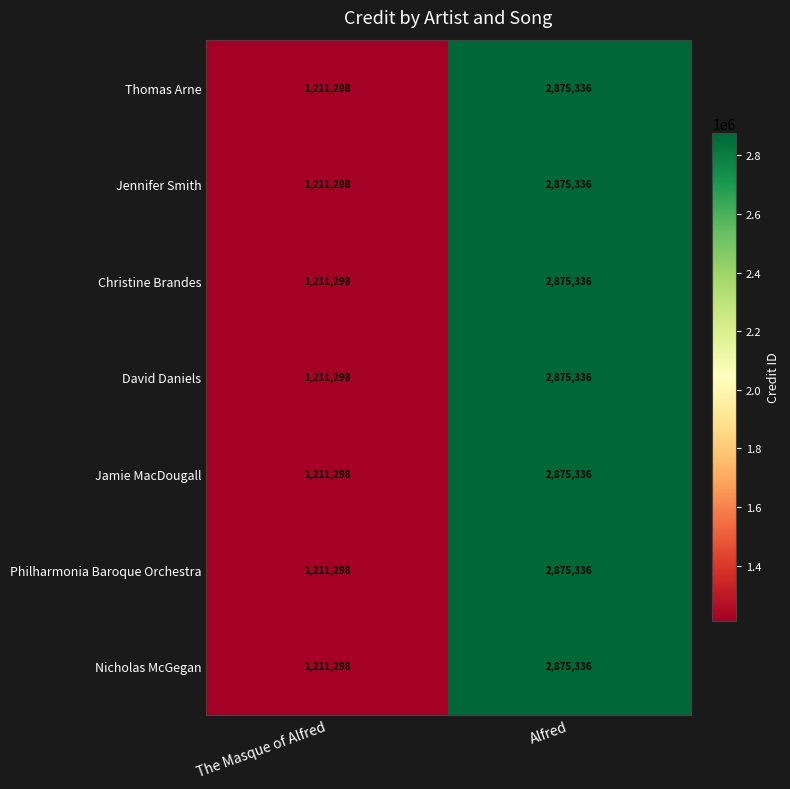

Rank the categories by Nicholas McGegan value from highest to lowest.

Alfred, The Masque of Alfred